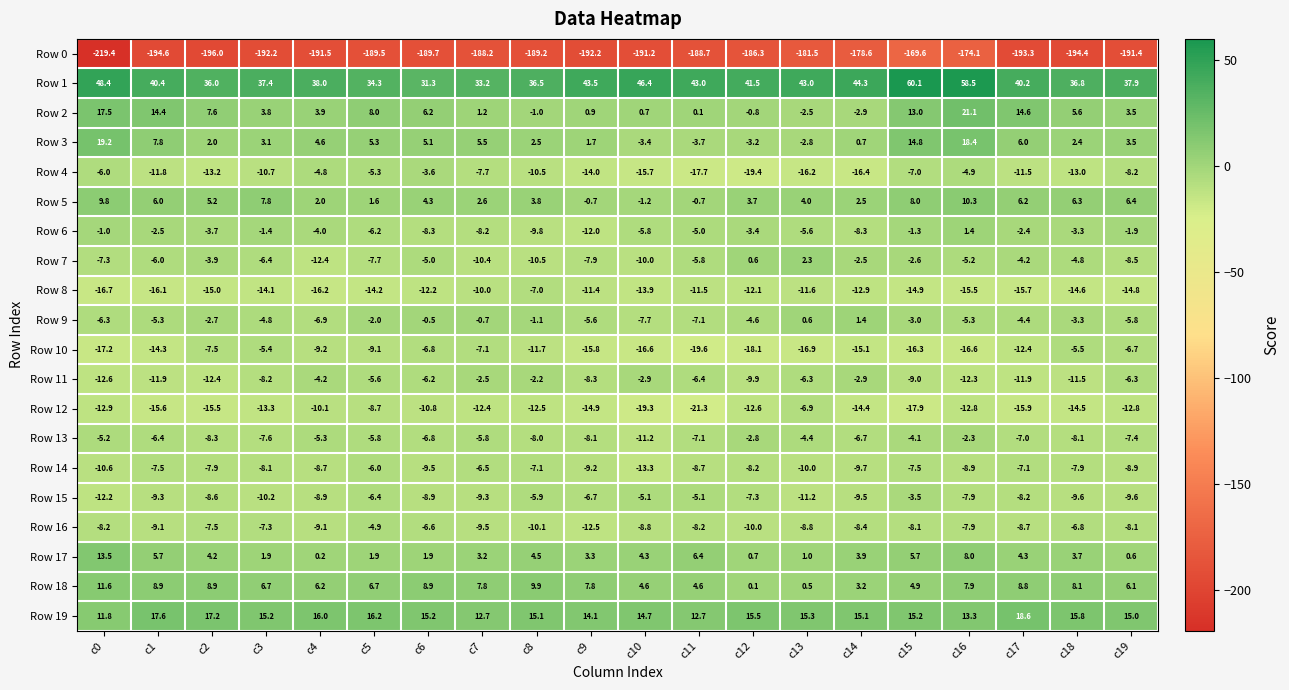

Which series has the largest total across all categories?

Row 1